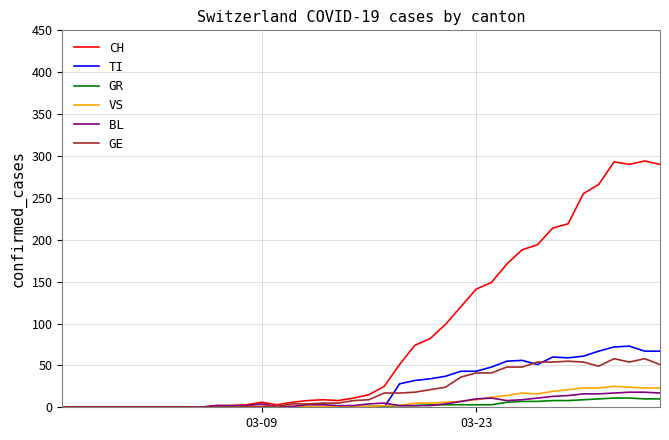

Which series has the largest total across all categories?

CH